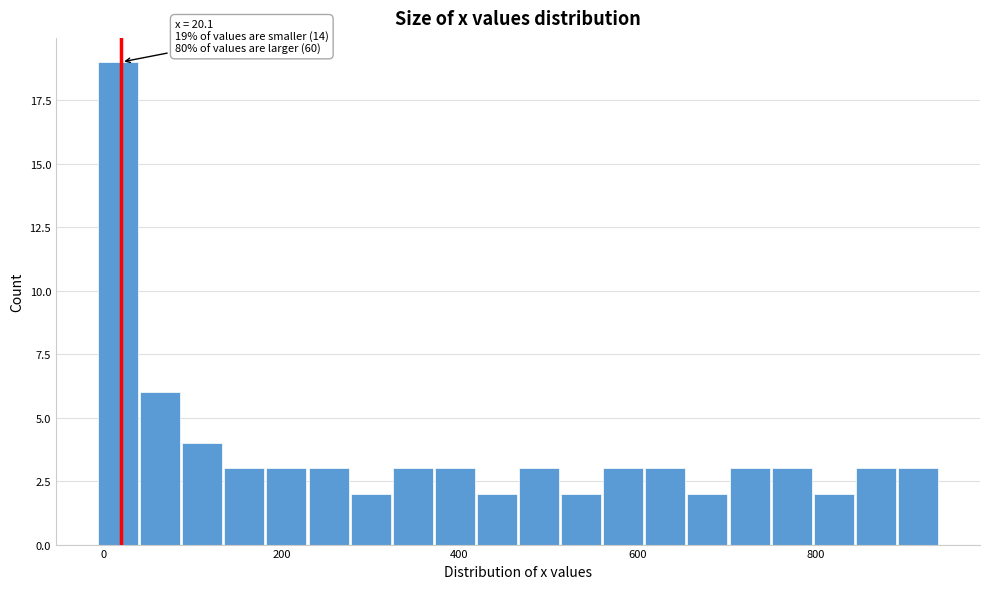

Read against the x-axis, roughly where is the centre of the tallest bar?

20